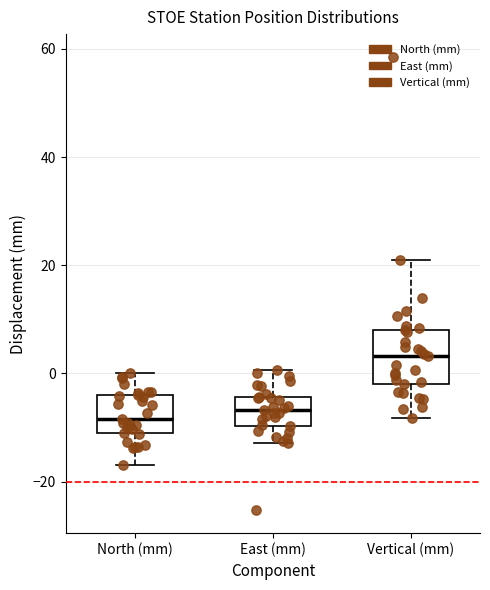

Comparing the boxes themselves (not the whiskers), which one is the tallest?

Vertical (mm)